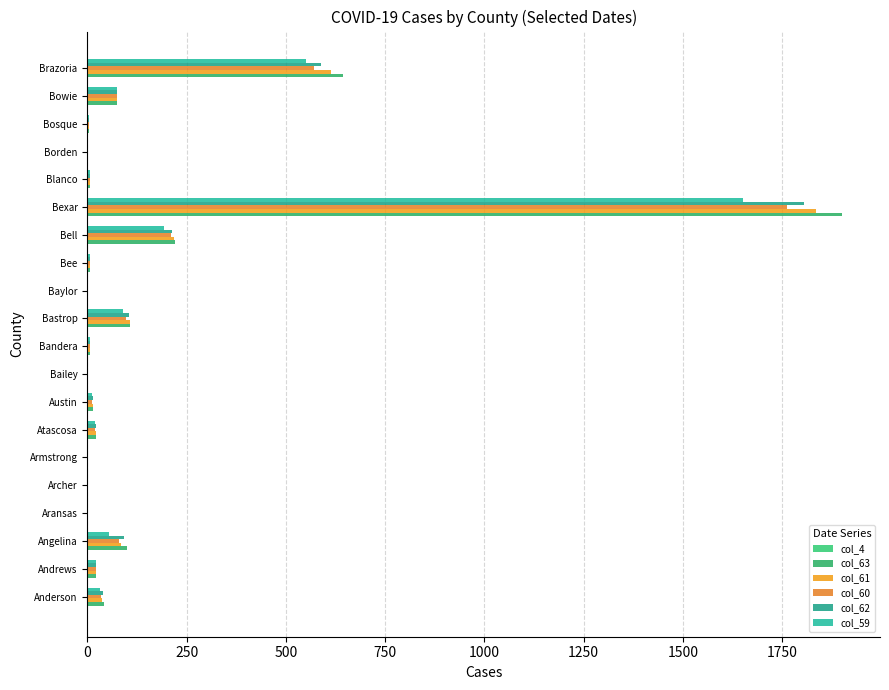

Count the number of data series in this chart.

5